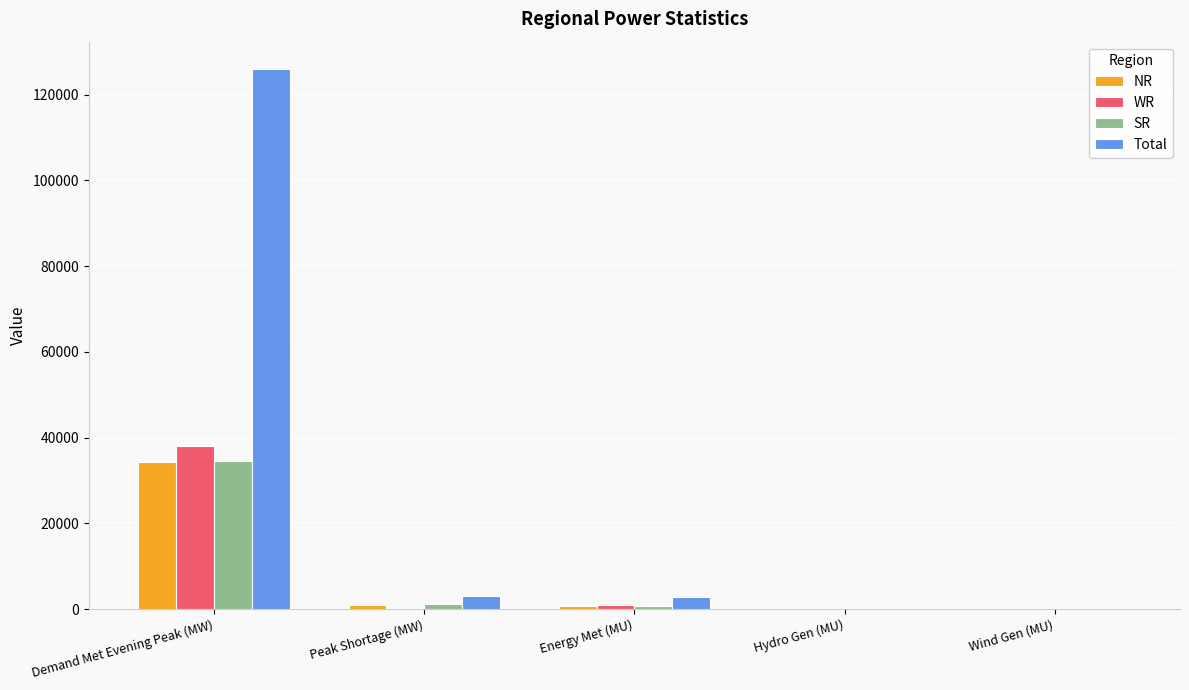

True or false: Total has a value of 126037 at Demand Met Evening Peak (MW).

True